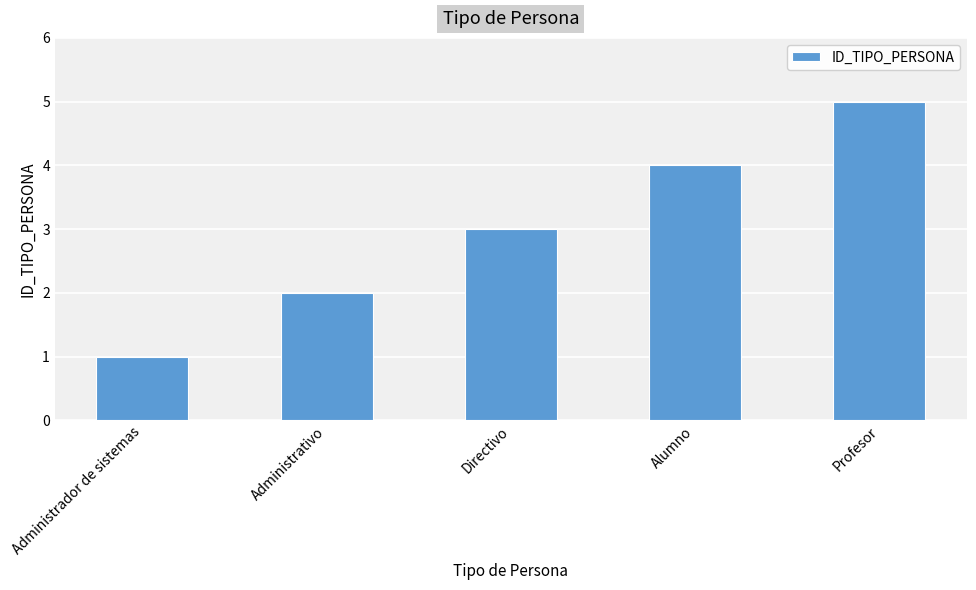

What is the label of the 4th bar from the right?

Administrativo